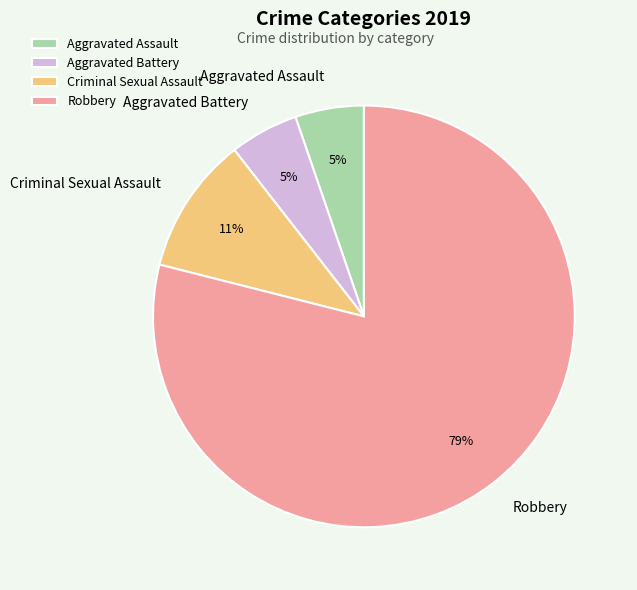

Count the number of slices in the pie.

4